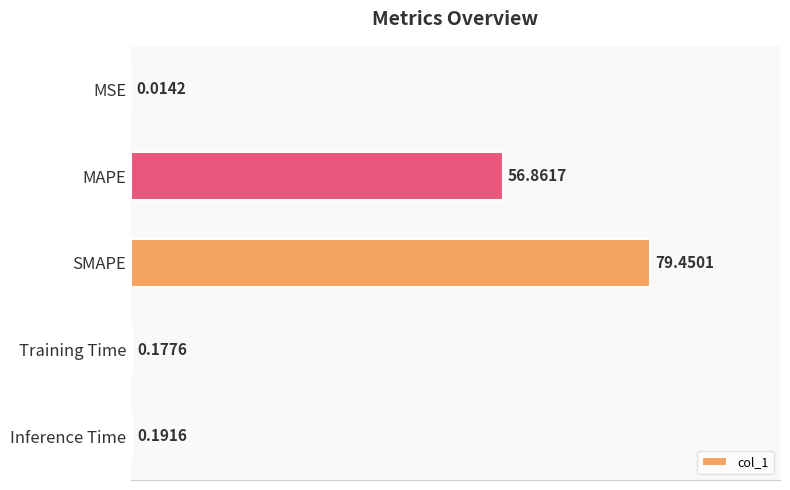

Which has a higher value, MAPE or MSE?

MAPE